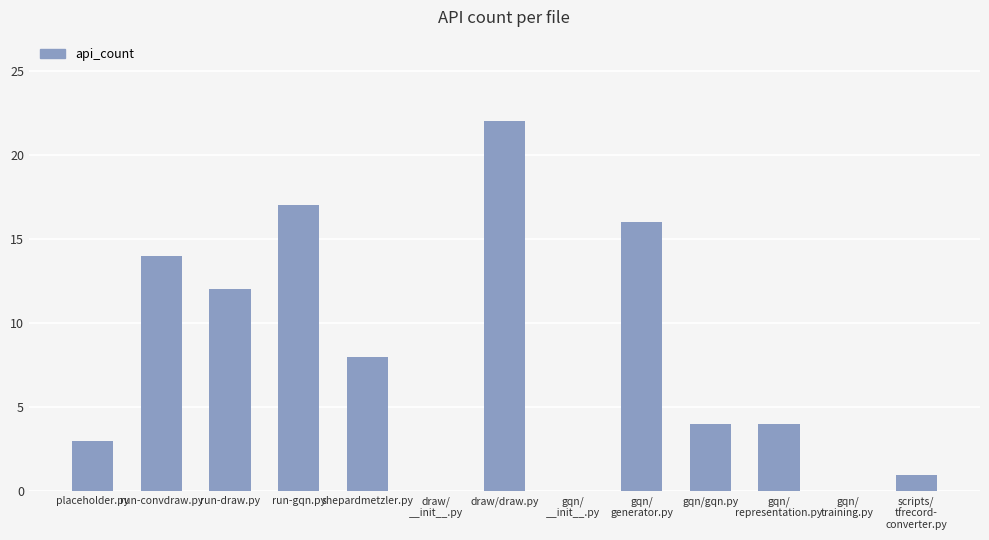

What is the maximum value shown in the chart?

22